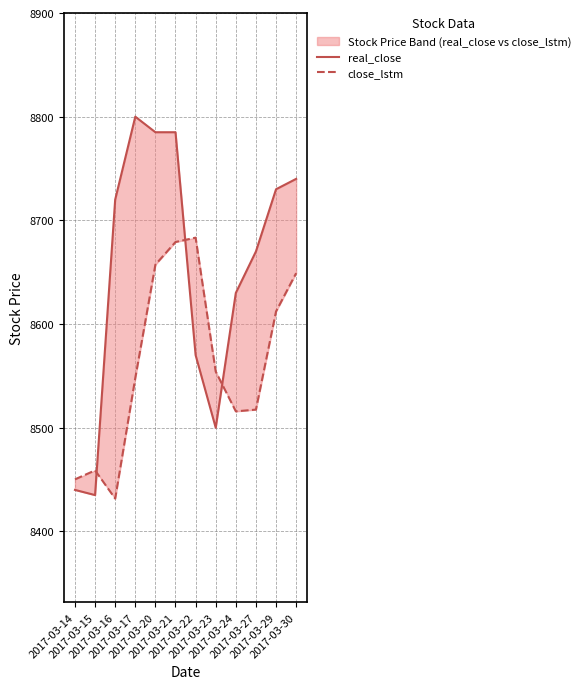

The value of close_lstm at 2017-03-20 is 8657.2. True or false?

True